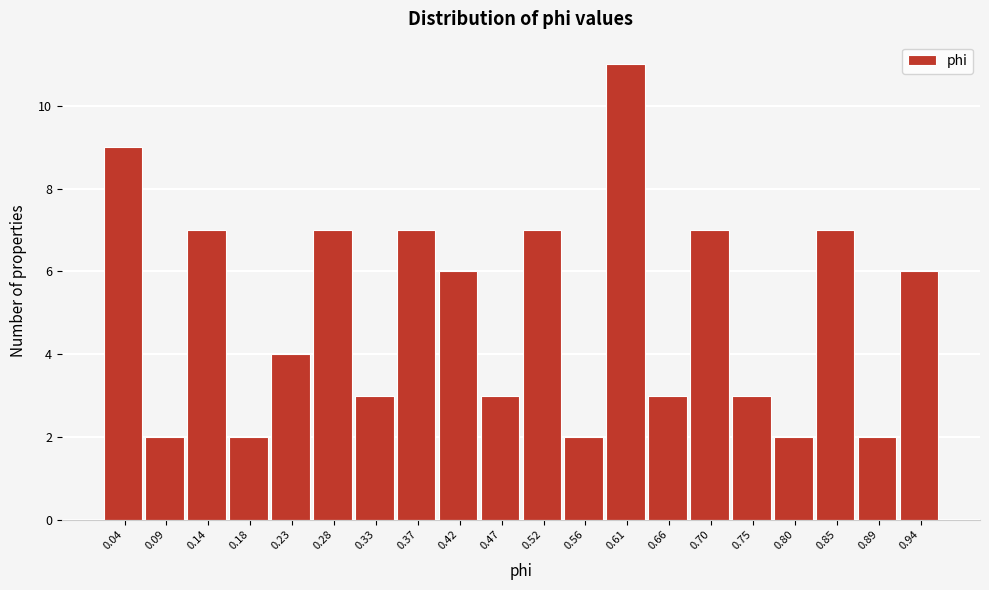

Reading left to right, extract all data points from this chart.

9	2	7	2	4	7	3	7	6	3	7	2	11	3	7	3	2	7	2	6